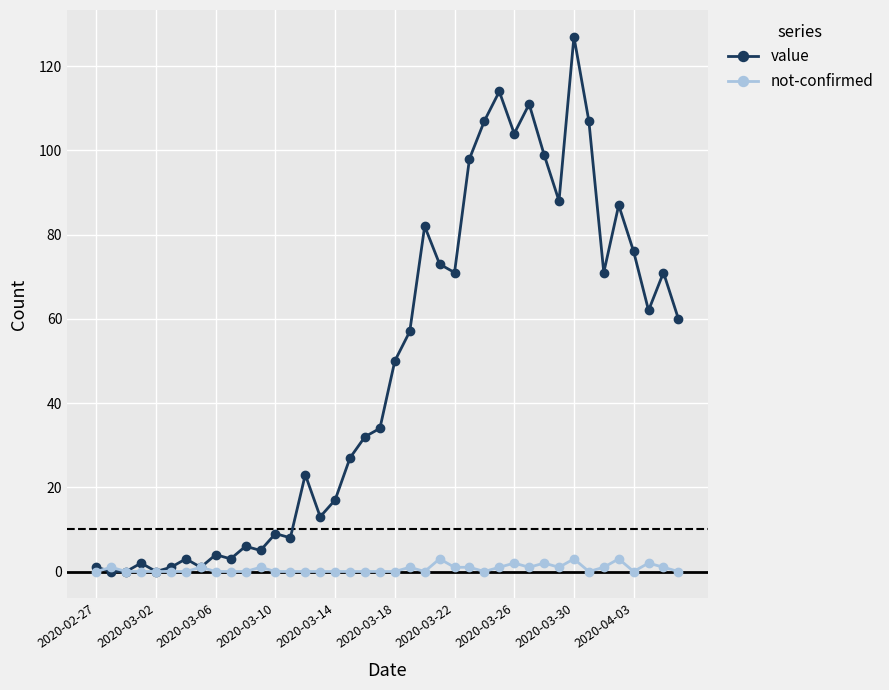

Which series has the largest total across all categories?

value